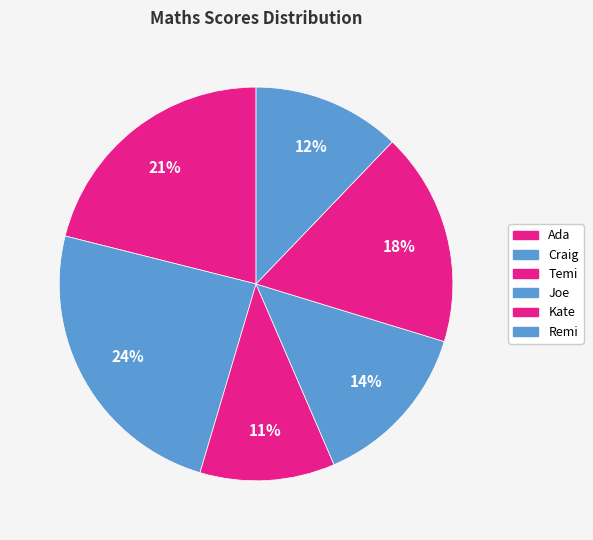

Is it true that Kate is 18% of the pie?

True